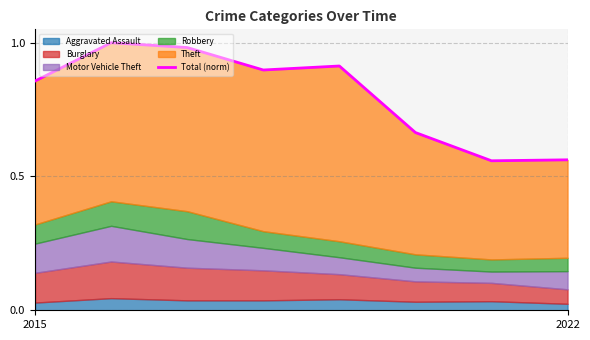

What is the change in value from 2015 to 5?

-0.2